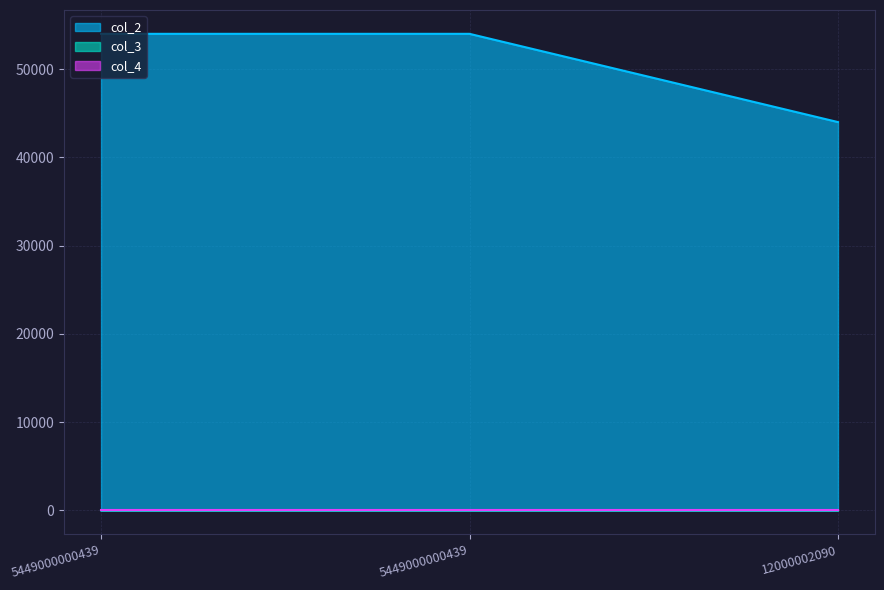

What is the highest value of the col_3 series?

1